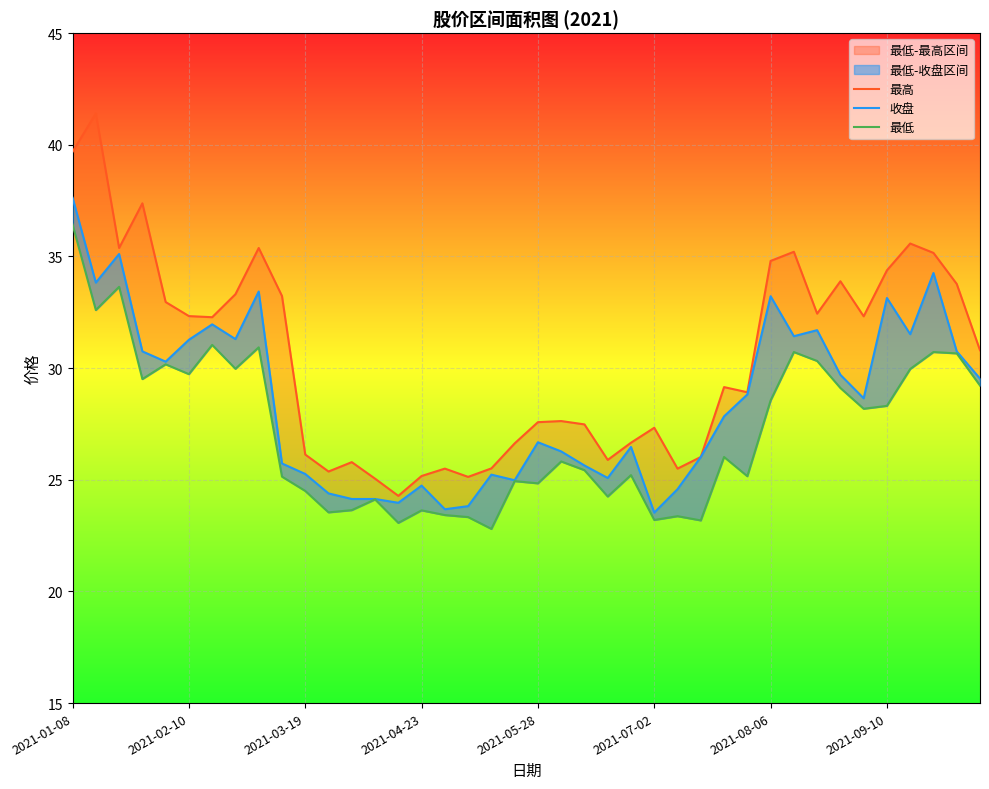

The value of 最高 at 26 is 25.5. True or false?

True